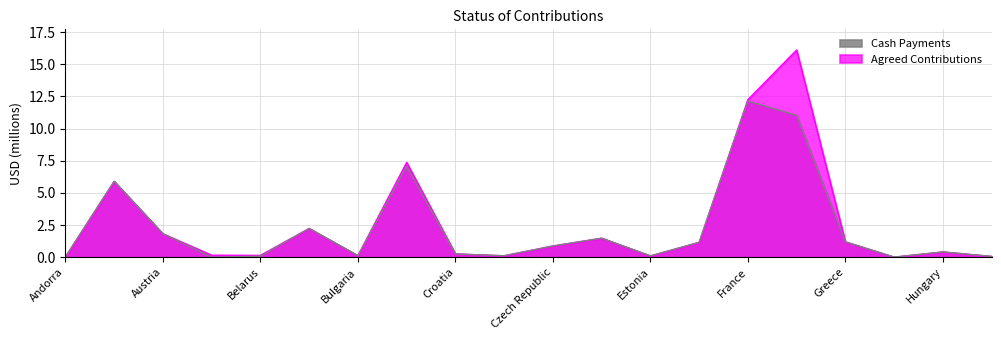

What is the sum of all Cash Payments values?

46.0